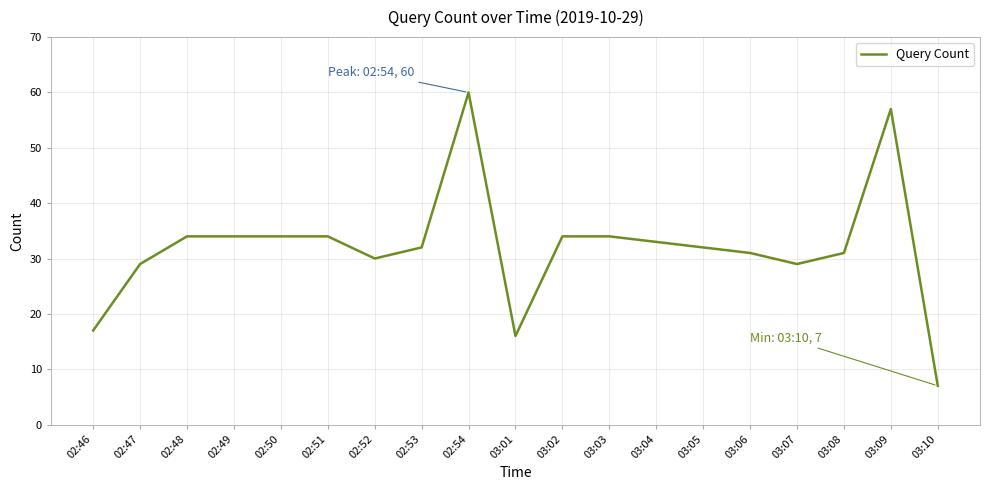

The value at 03:09 is 57. True or false?

True